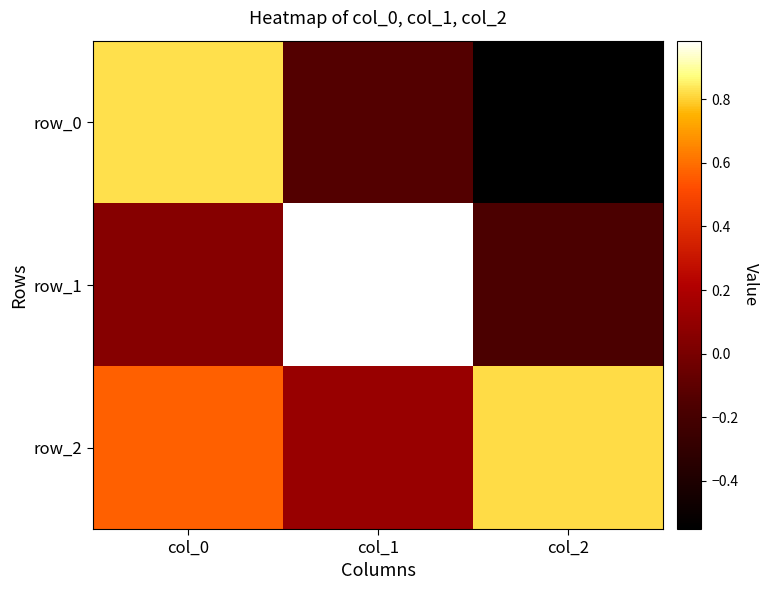

Rank the series by their average value, from highest to lowest.

row_2, row_1, row_0